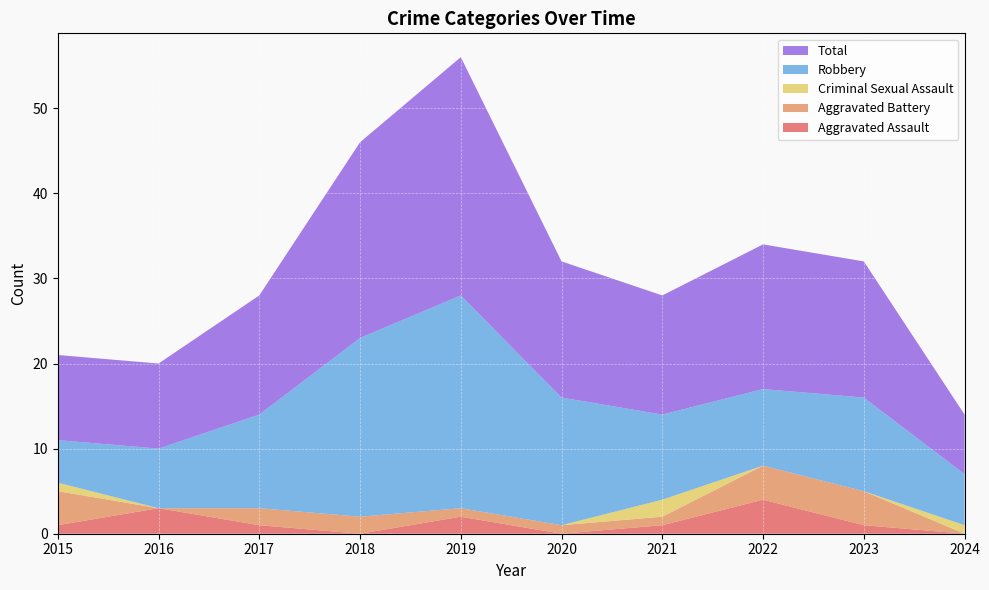

Reading left to right, what are all the values shown in this chart?

Aggravated Assault: 1	3	1	0	2	0	1	4	1	0
Aggravated Battery: 4	0	2	2	1	1	1	4	4	0
Criminal Sexual Assault: 1	0	0	0	0	0	2	0	0	1
Robbery: 5	7	11	21	25	15	10	9	11	6
Total: 10	10	14	23	28	16	14	17	16	7